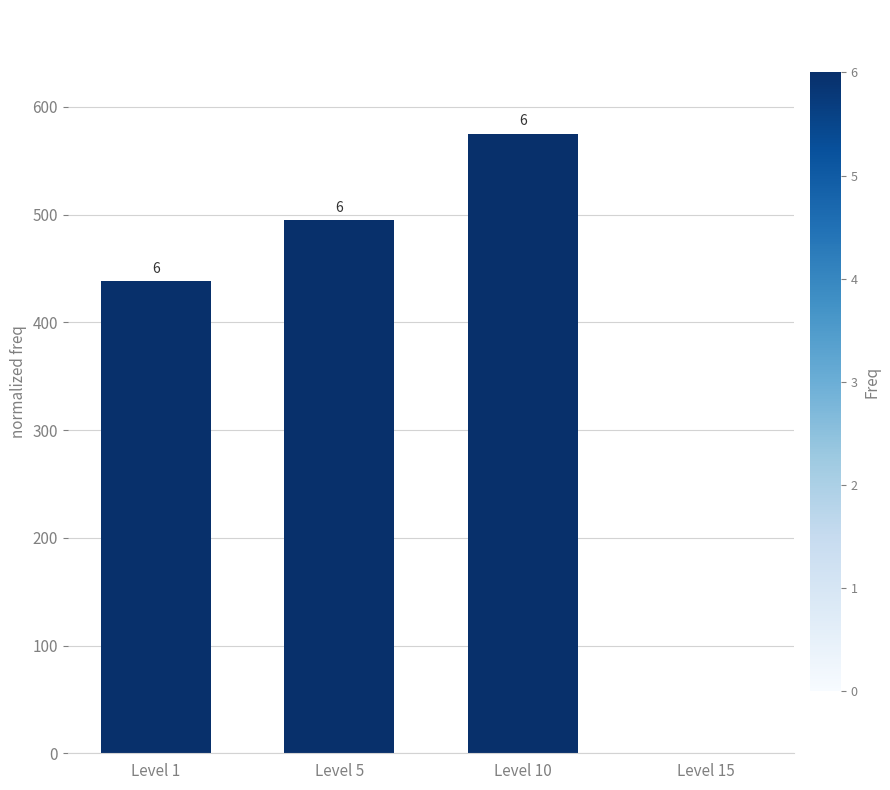

Reading left to right, extract all data points from this chart.

Level 1=438.3	Level 5=495.0	Level 10=575.0	Level 15=0.0